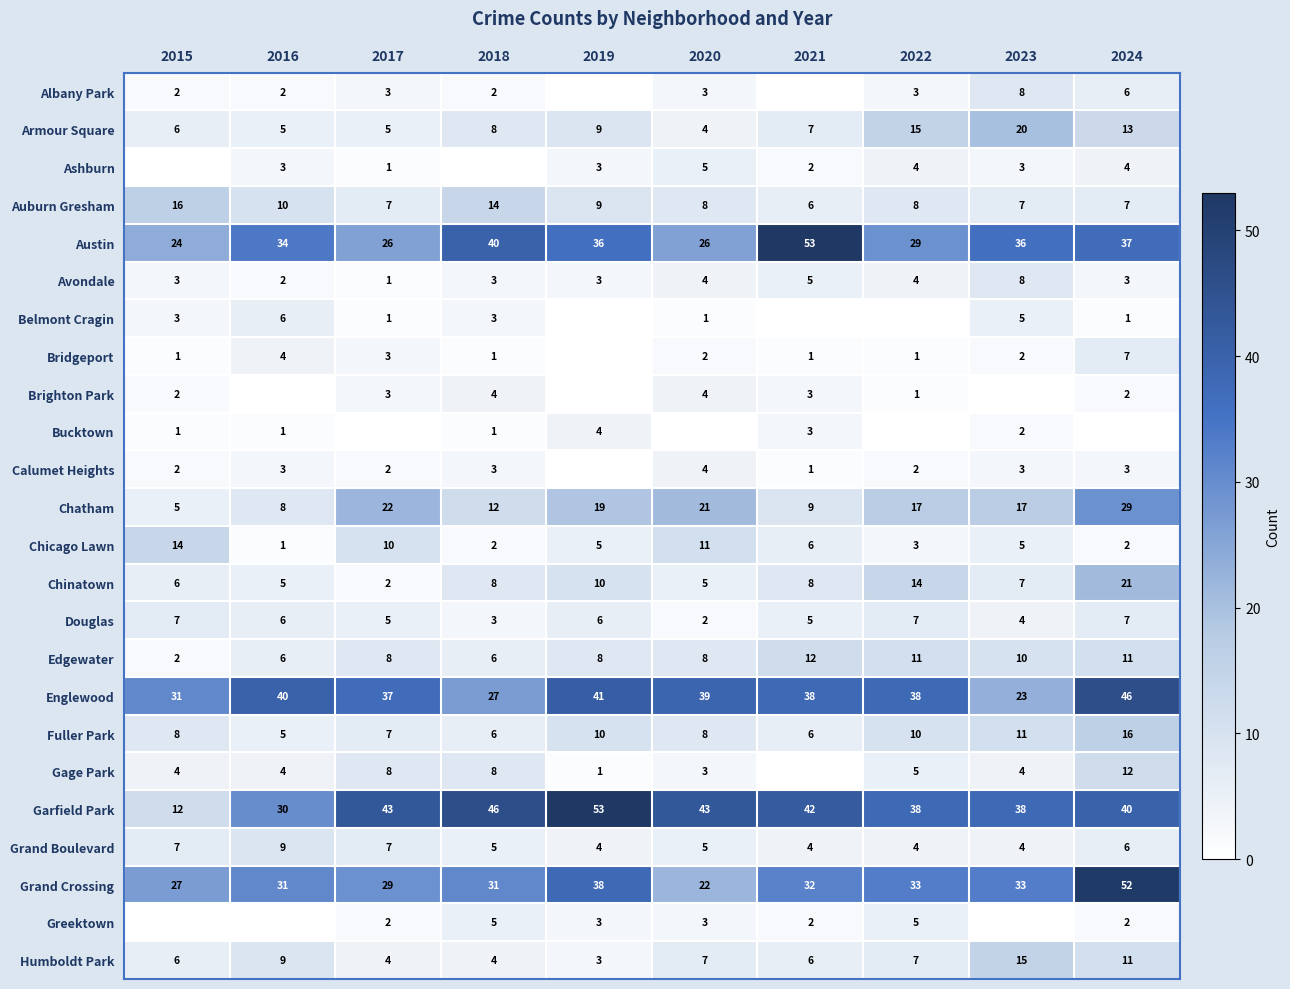

True or false: Belmont Cragin has a value of 2 at 2017.

False